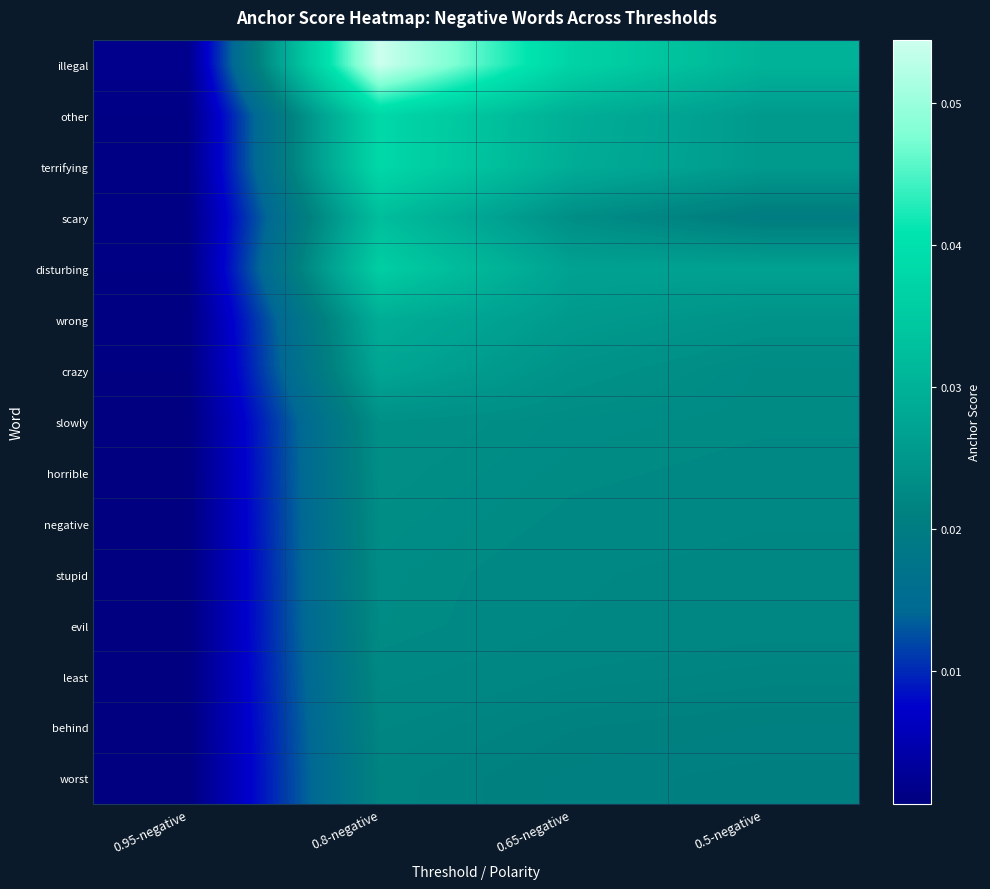

At which category is the sum across all series the highest?

0.8-negative